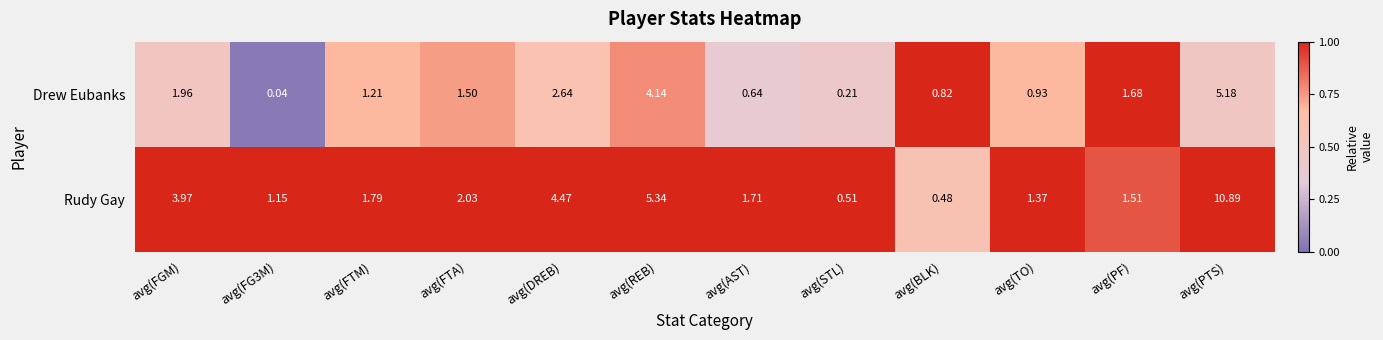

Rank the series by their average value, from lowest to highest.

Drew Eubanks, Rudy Gay